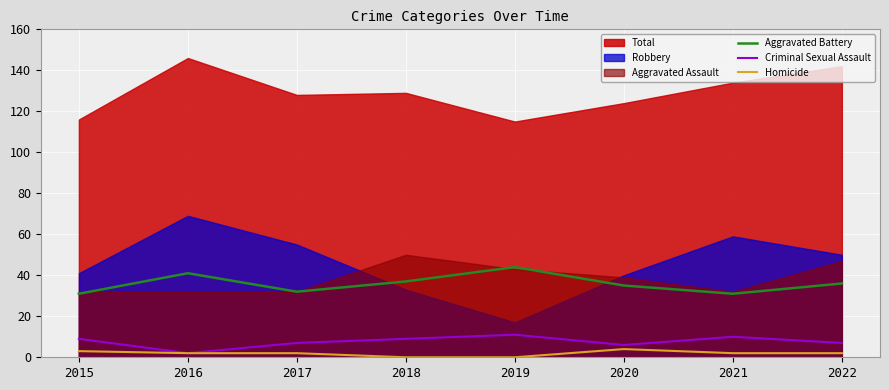

Is the value of Aggravated Battery at 2015 greater than the value of Homicide at 2019?

Yes